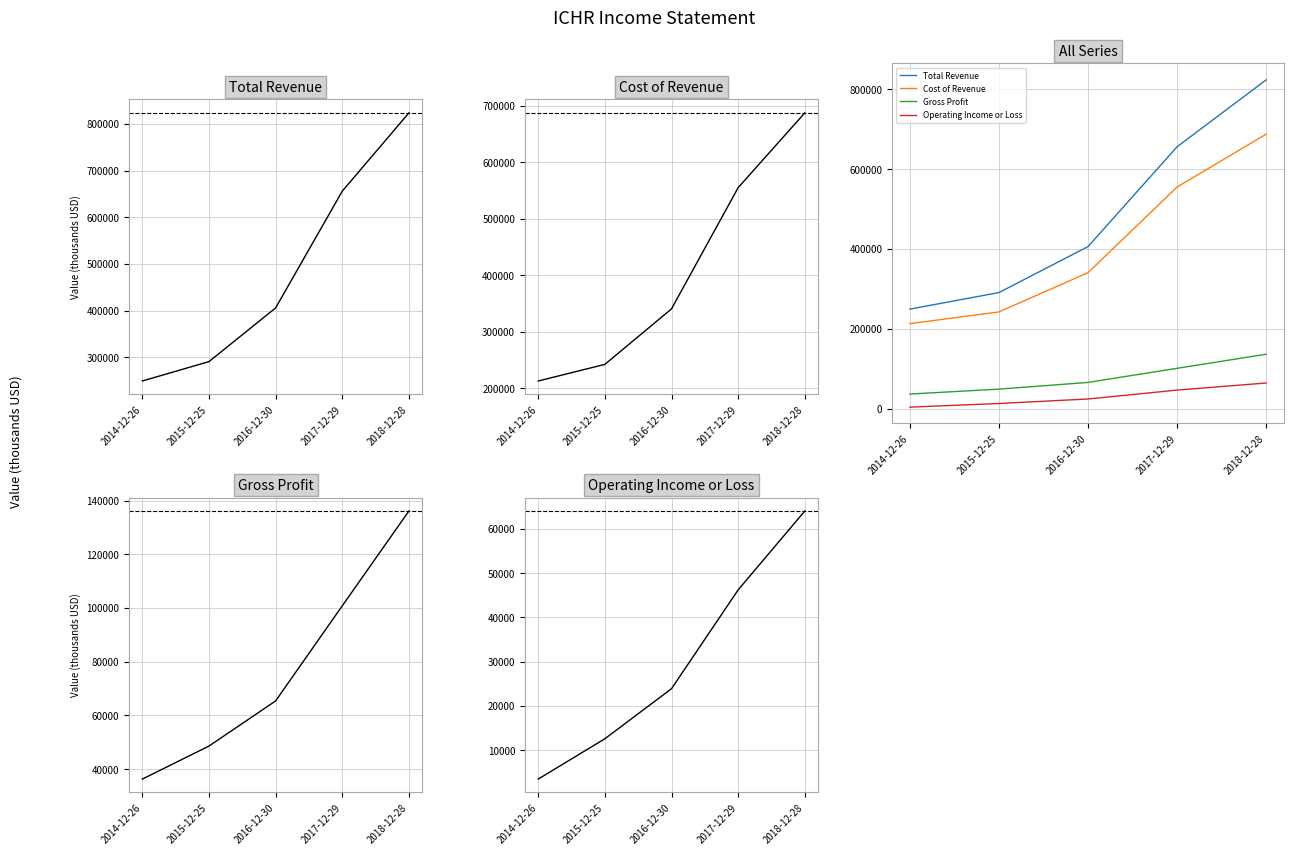

What is the difference between the highest and lowest values at 2015-12-25?

278000